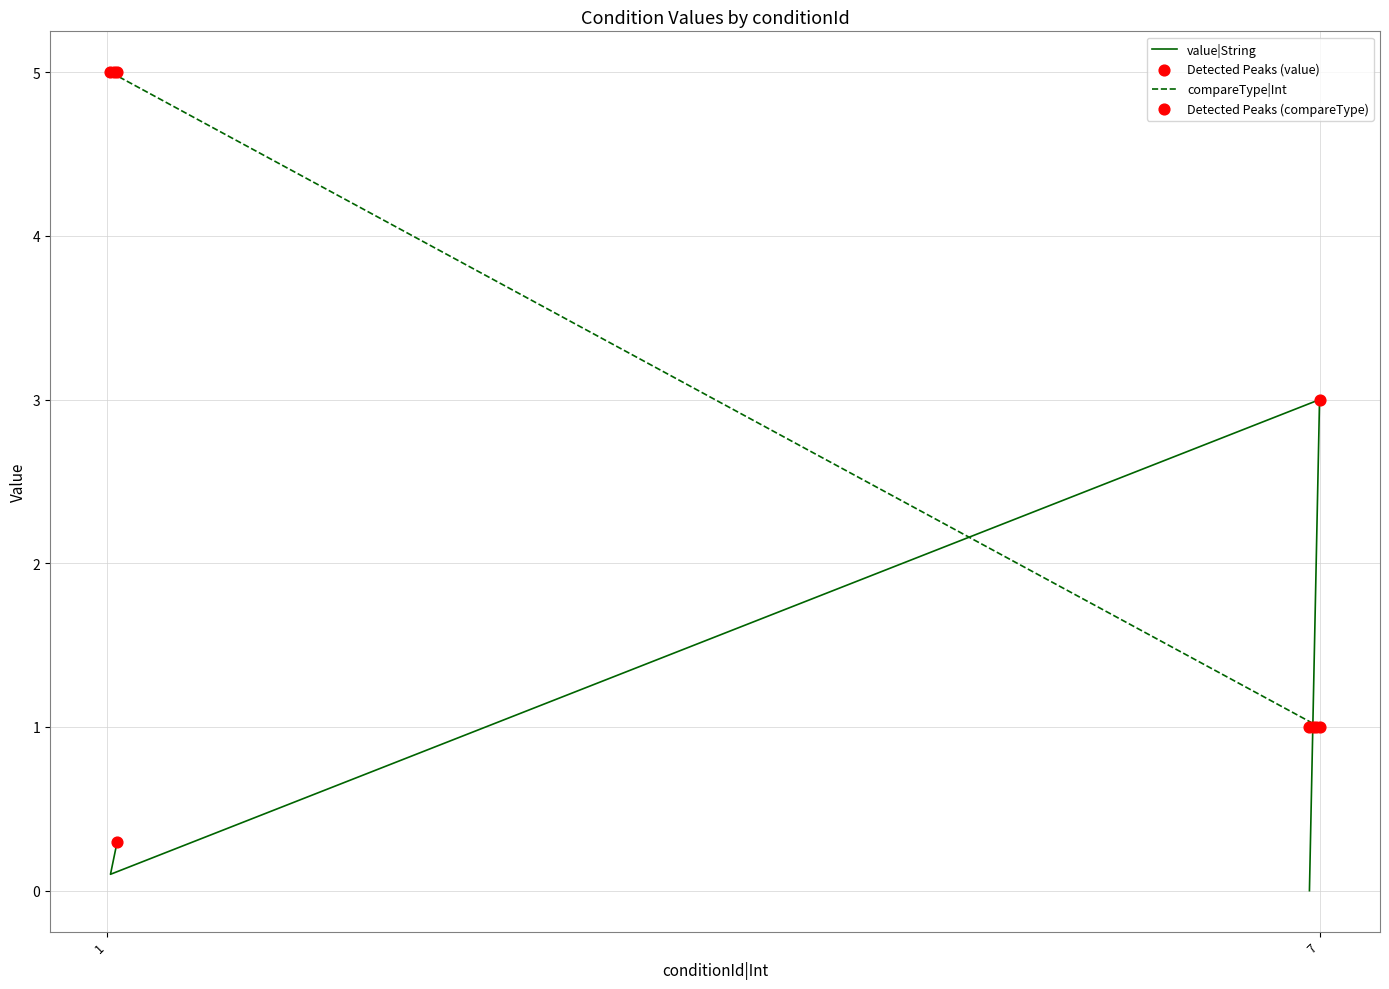

At how many categories does at least one series exceed 3?

3